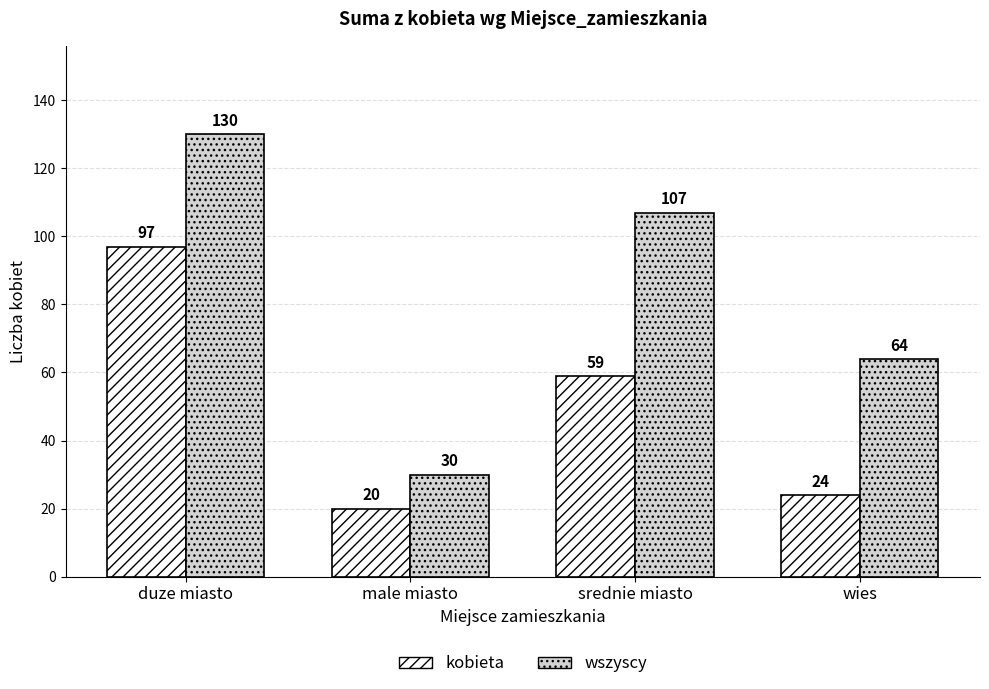

Reading left to right, extract all data points from this chart.

kobieta: duze miasto=97	male miasto=20	srednie miasto=59	wies=24
wszyscy: duze miasto=130	male miasto=30	srednie miasto=107	wies=64